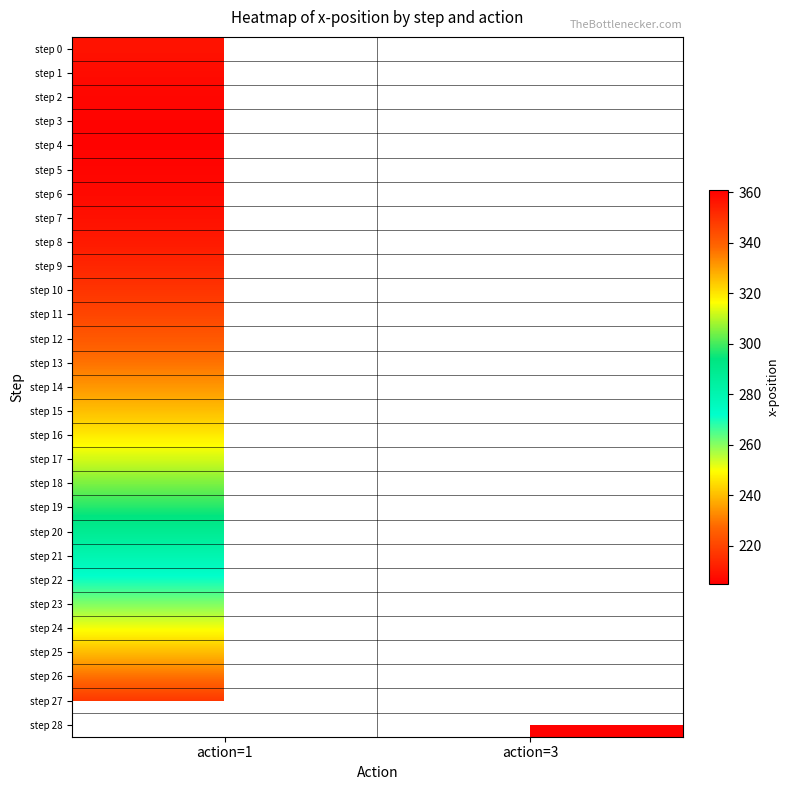

Which series has the largest range (max minus min)?

step 0